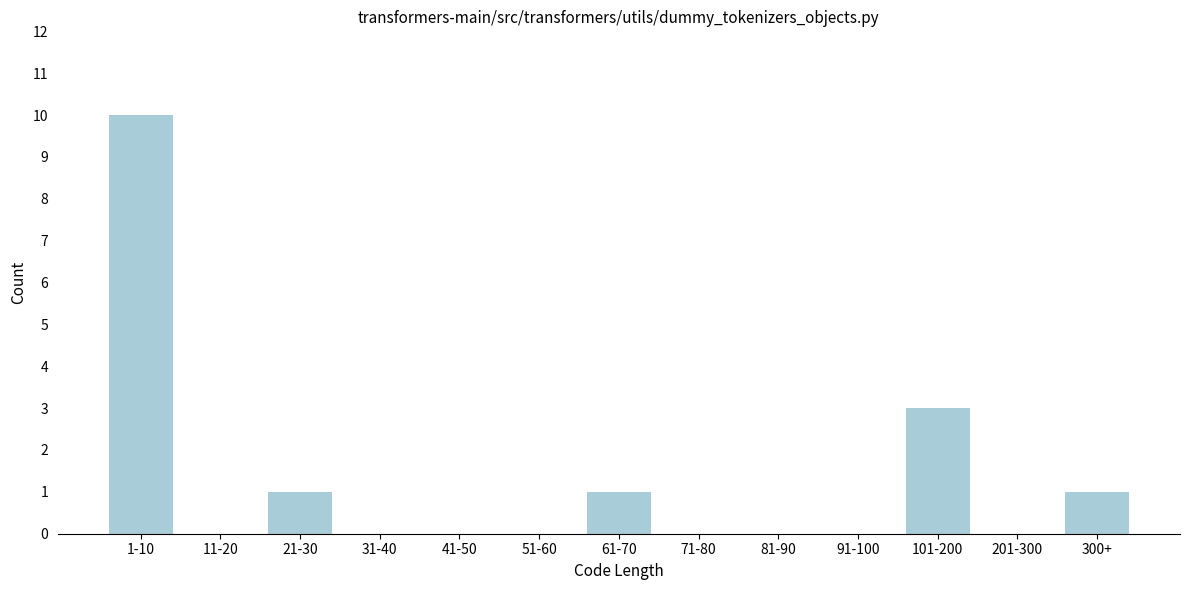

Reading right to left, list all the values displayed in this chart.

300+=1	201-300=0	101-200=3	91-100=0	81-90=0	71-80=0	61-70=1	51-60=0	41-50=0	31-40=0	21-30=1	11-20=0	1-10=10